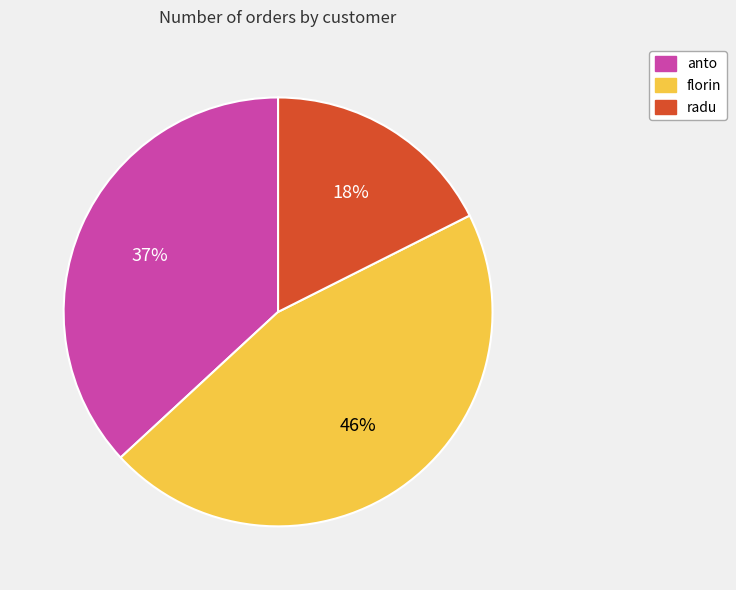

To the nearest percent, what is the difference between the largest and smallest slice percentages?

28%